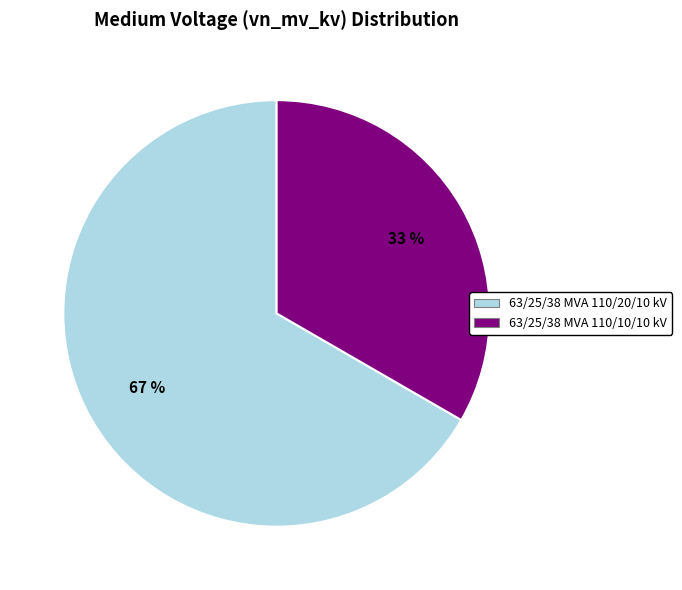

Between 63/25/38 MVA 110/10/10 kV and 63/25/38 MVA 110/20/10 kV, which is larger?

63/25/38 MVA 110/20/10 kV